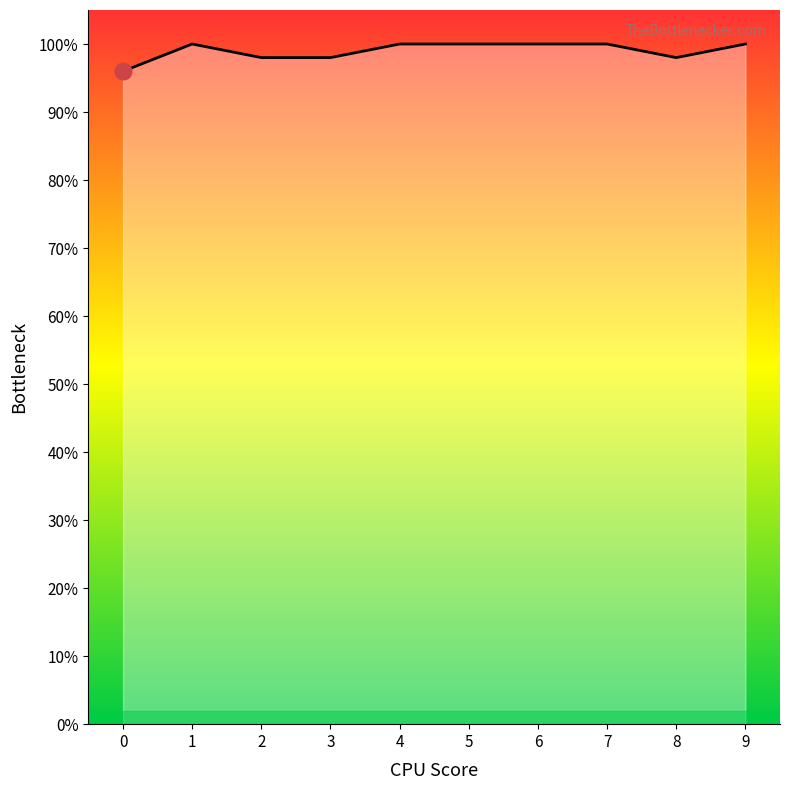

Does the chart display data point markers on the line(s)?

No